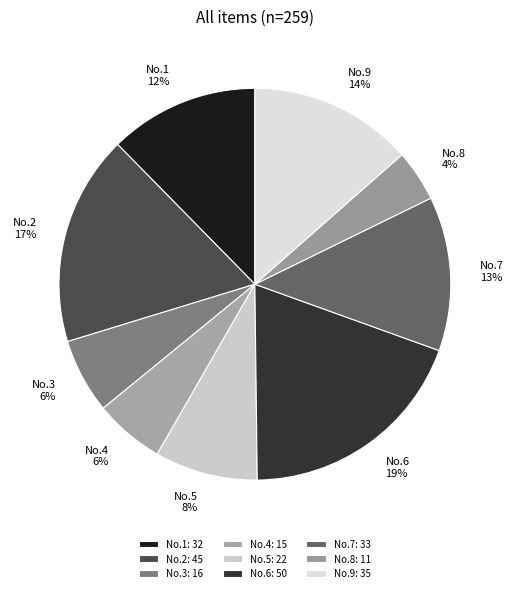

Does any single category account for the majority?

No